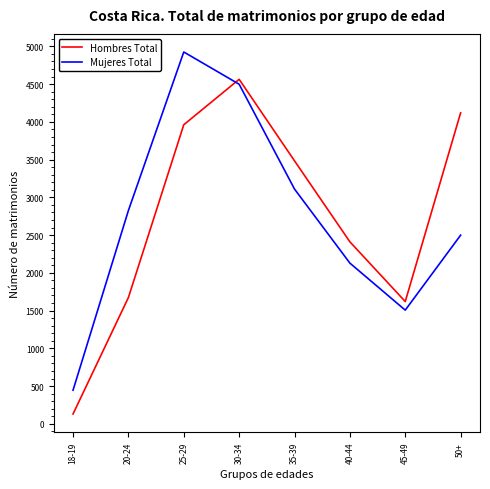

What is the sum of all Hombres Total values?

21964